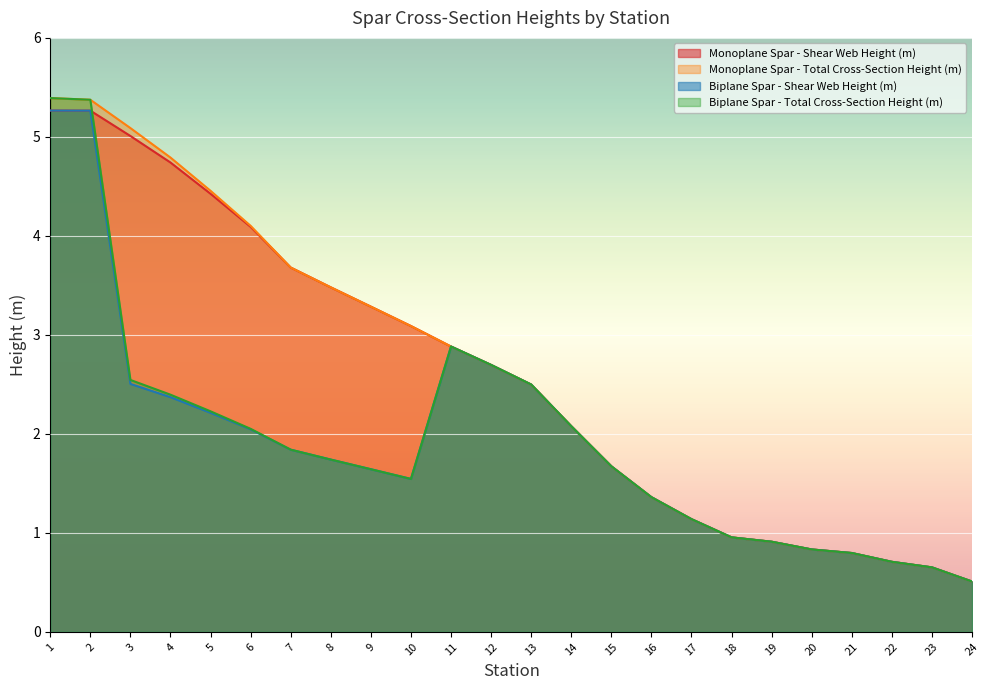

At which label is Monoplane Spar - Shear Web Height (m) closest to 2?

14